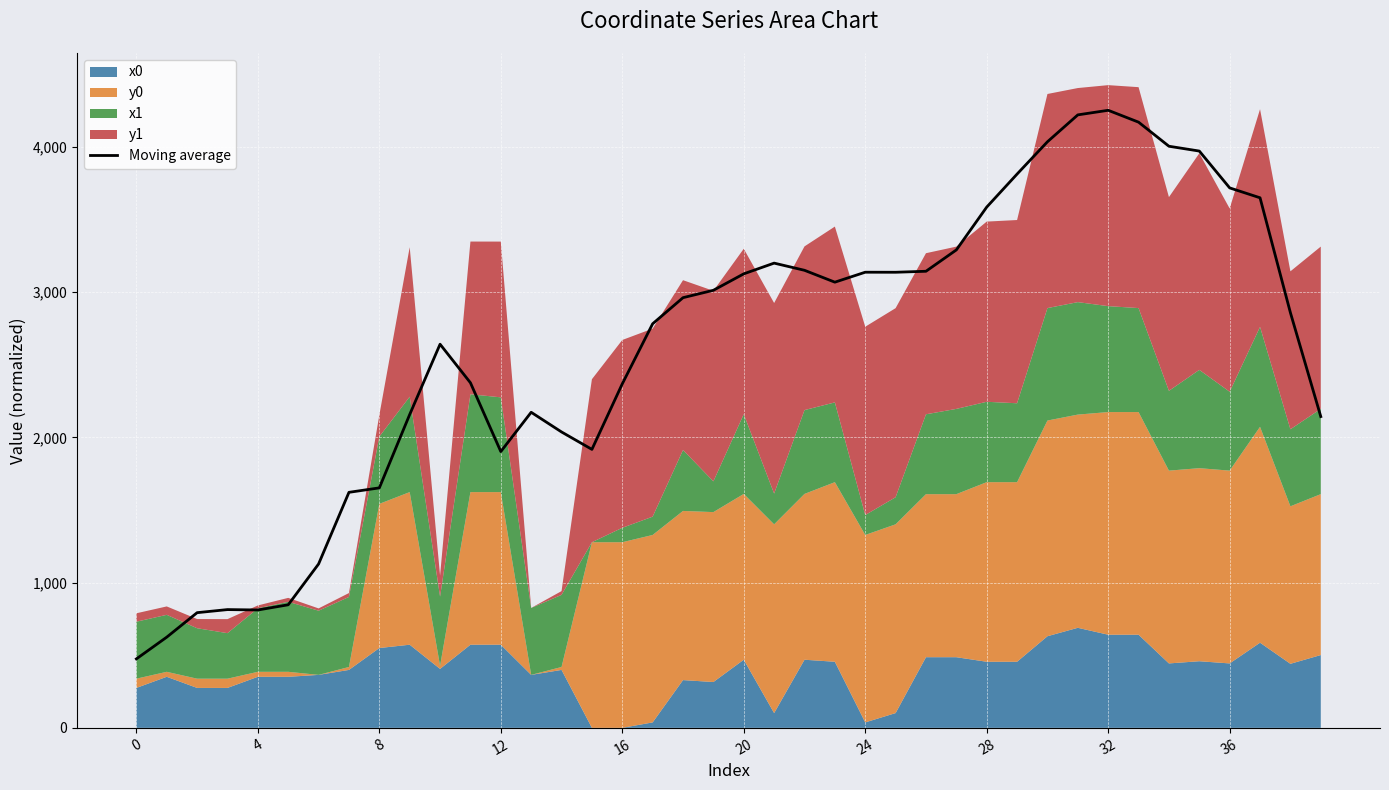

How many values exceed 2962?

20